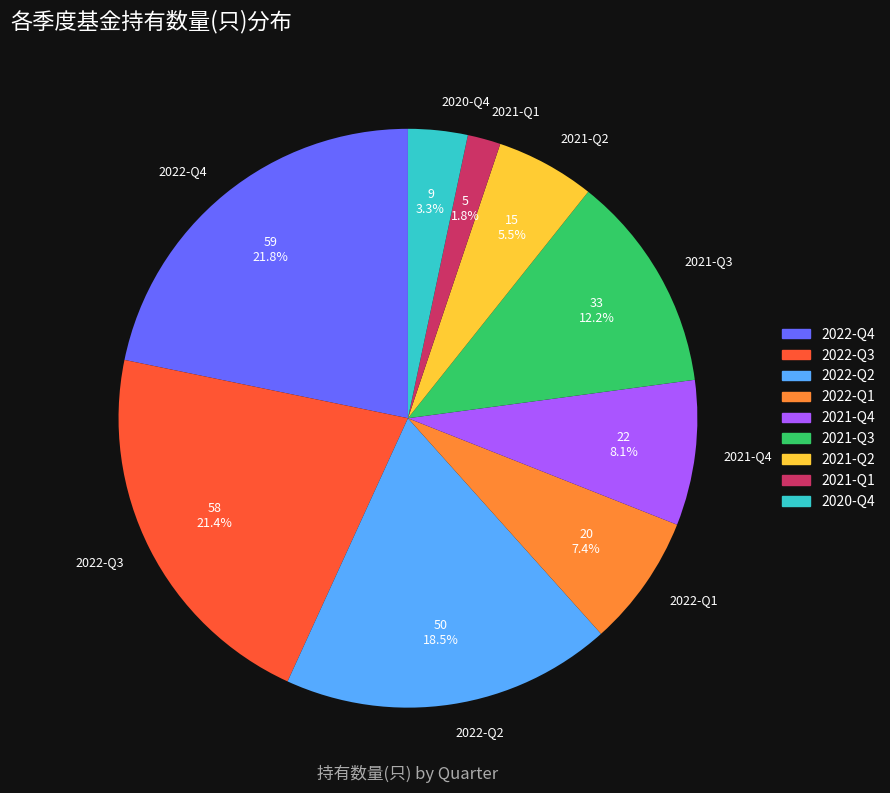

True or false: 2021-Q3 accounts for 12% of the total.

True